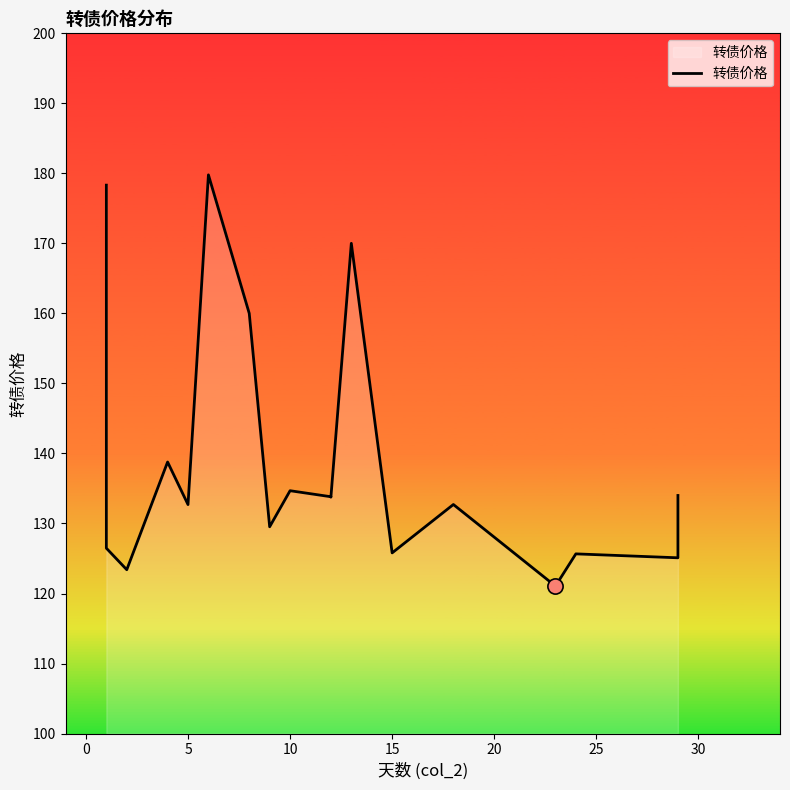

Between 15 and 15, which is larger?

15